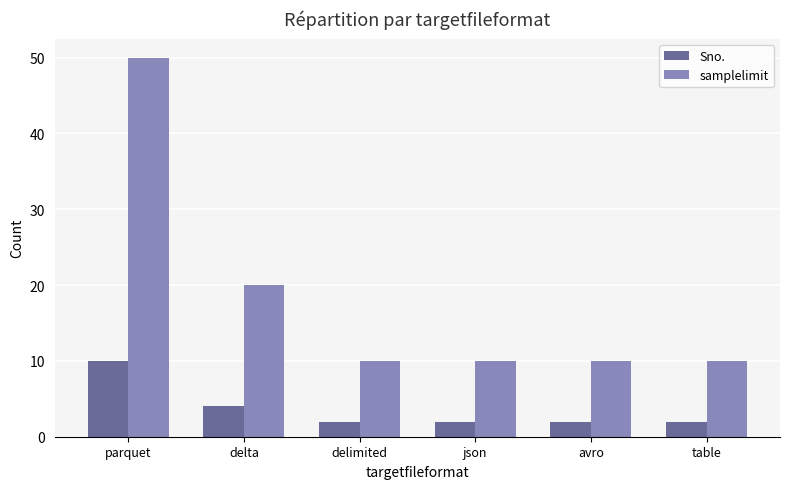

What is the smallest value displayed?

2